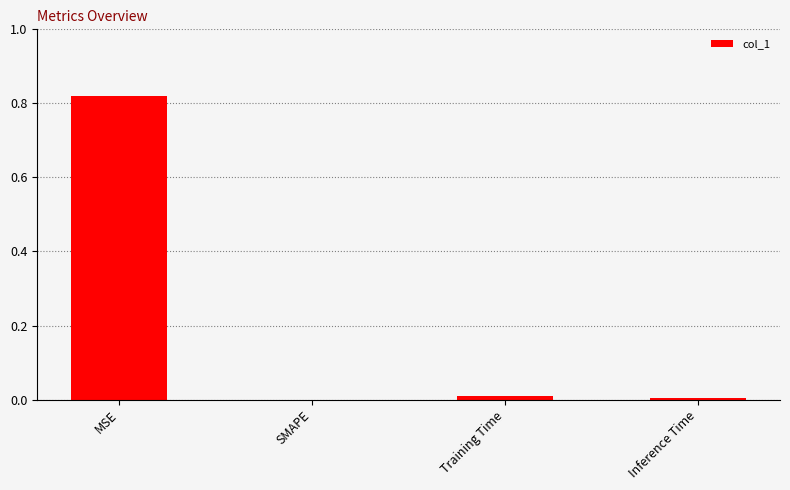

Which category has the highest value across all series?

MSE